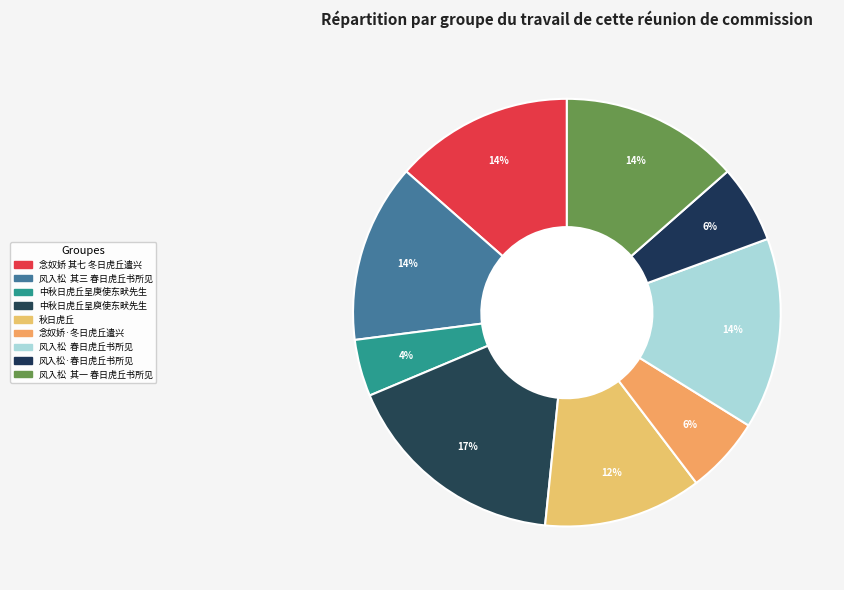

How many slices are in this pie chart?

9